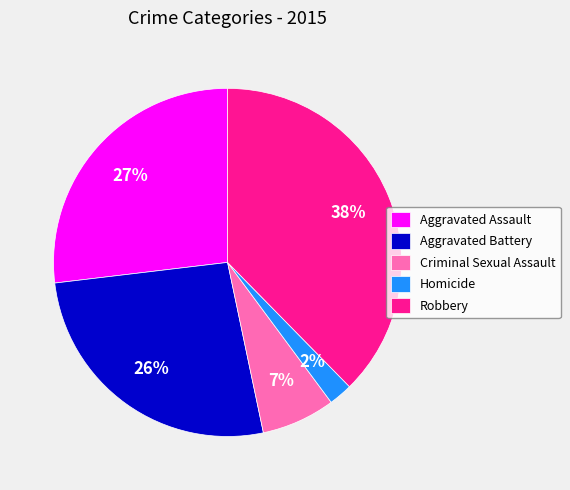

To the nearest percent, what percentage of the pie is Robbery?

38%